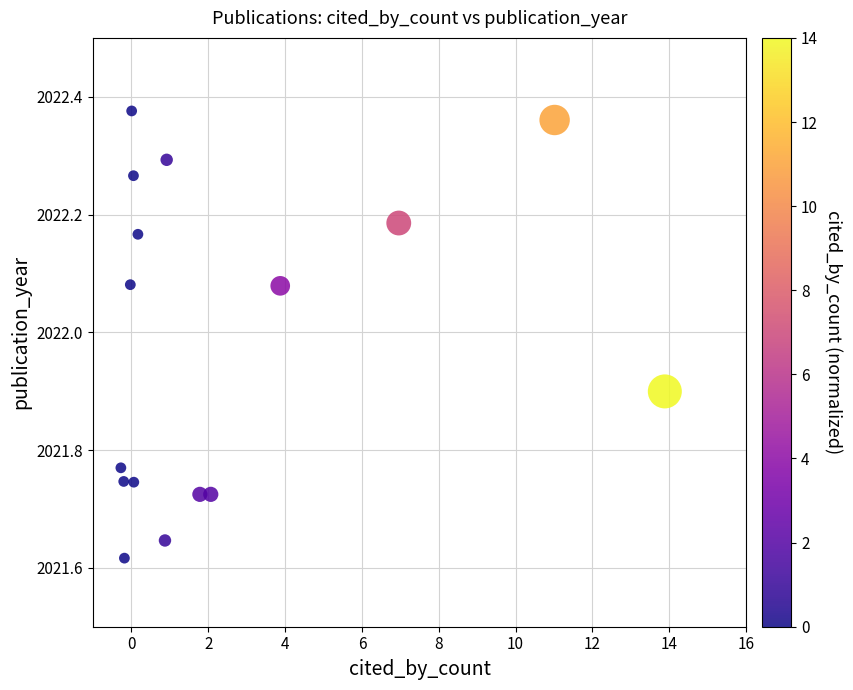

What is the range of X values (max minus min)?

14.2